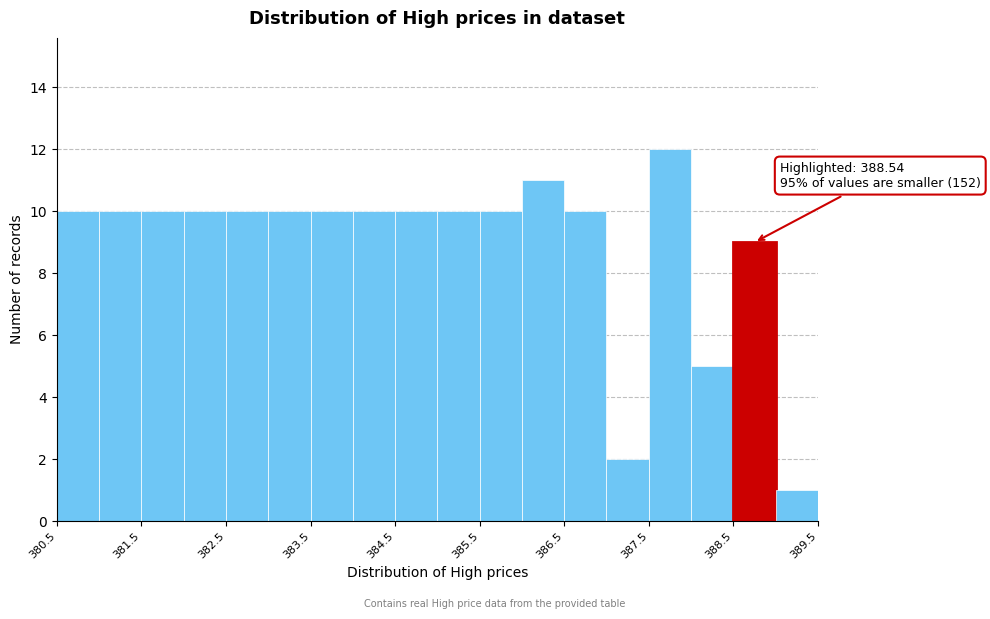

Over which range of the x-axis is the bar tallest?

387.5 to 388.0